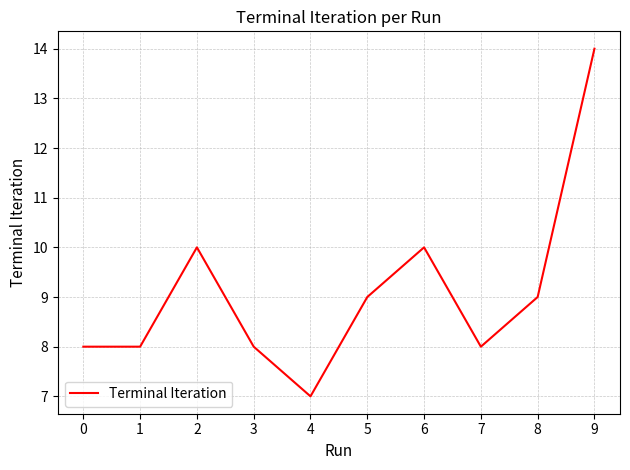

What is the approximate value at 5?

9